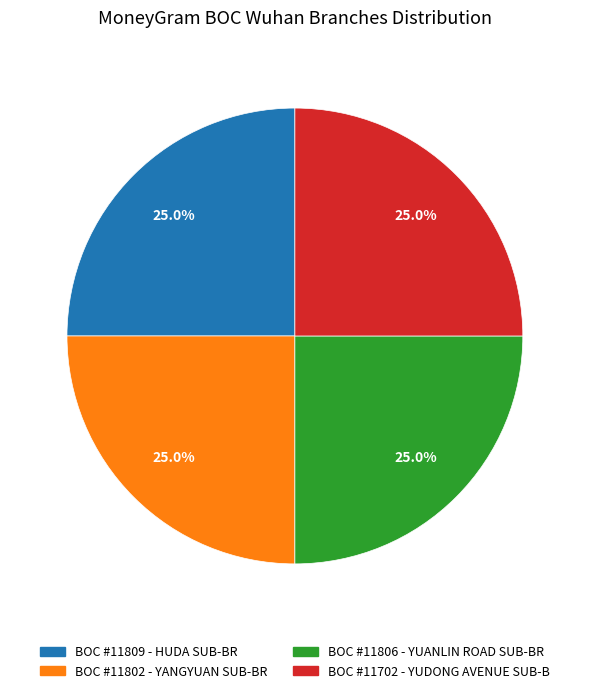

Is there any slice that represents more than half of the pie?

No